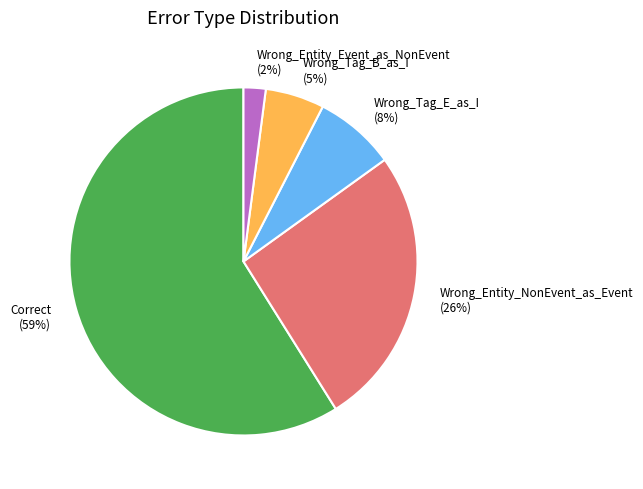

How many segments does this pie chart have?

5